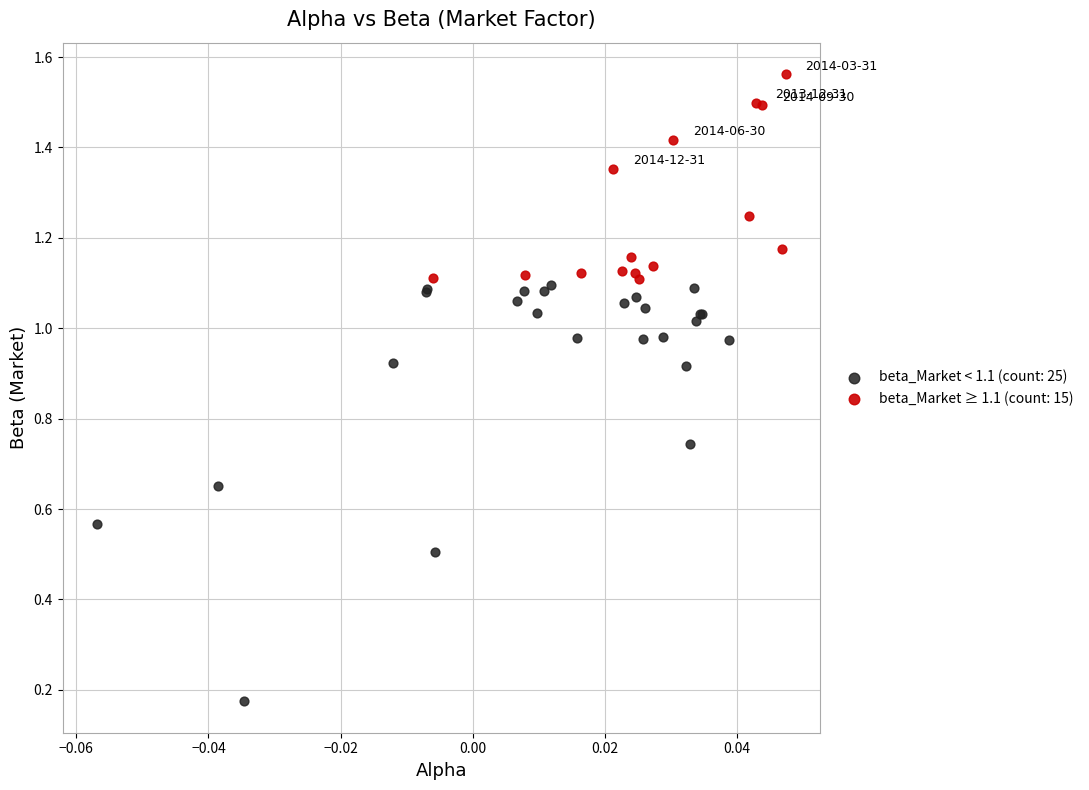

Which series contains the highest Y value?

beta_Market ≥ 1.1 (count: 15)